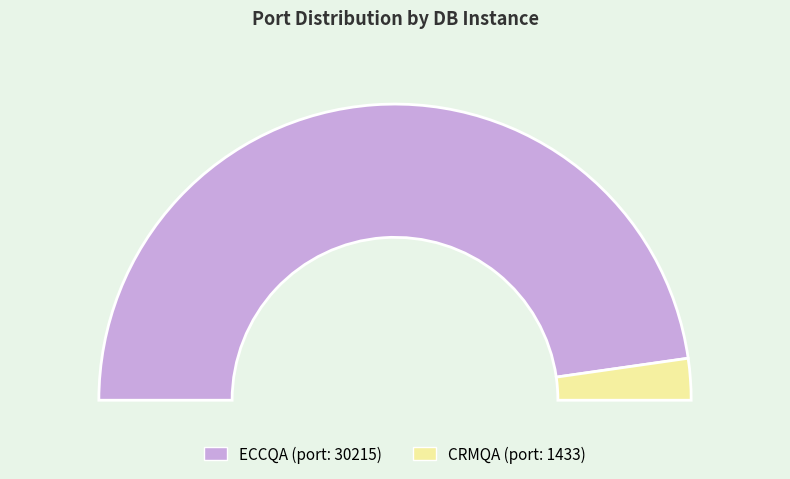

Is there a majority slice in this chart?

Yes